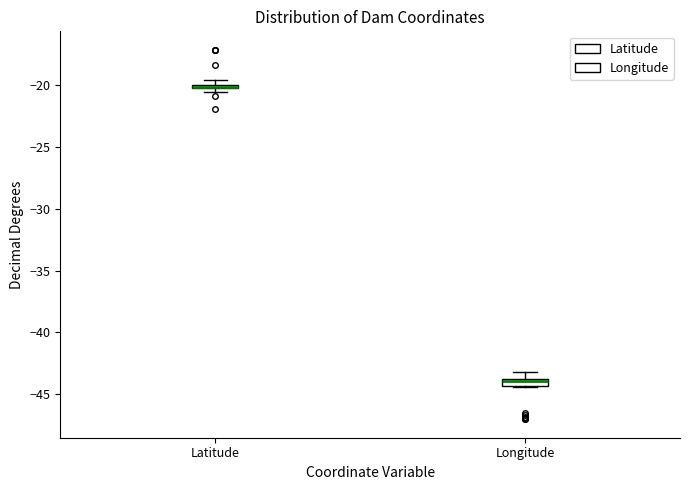

Where does the upper whisker of the box for Longitude end on the y-axis? The values are not printed on the chart, so give them approximately, as read against the axis.

-43.0